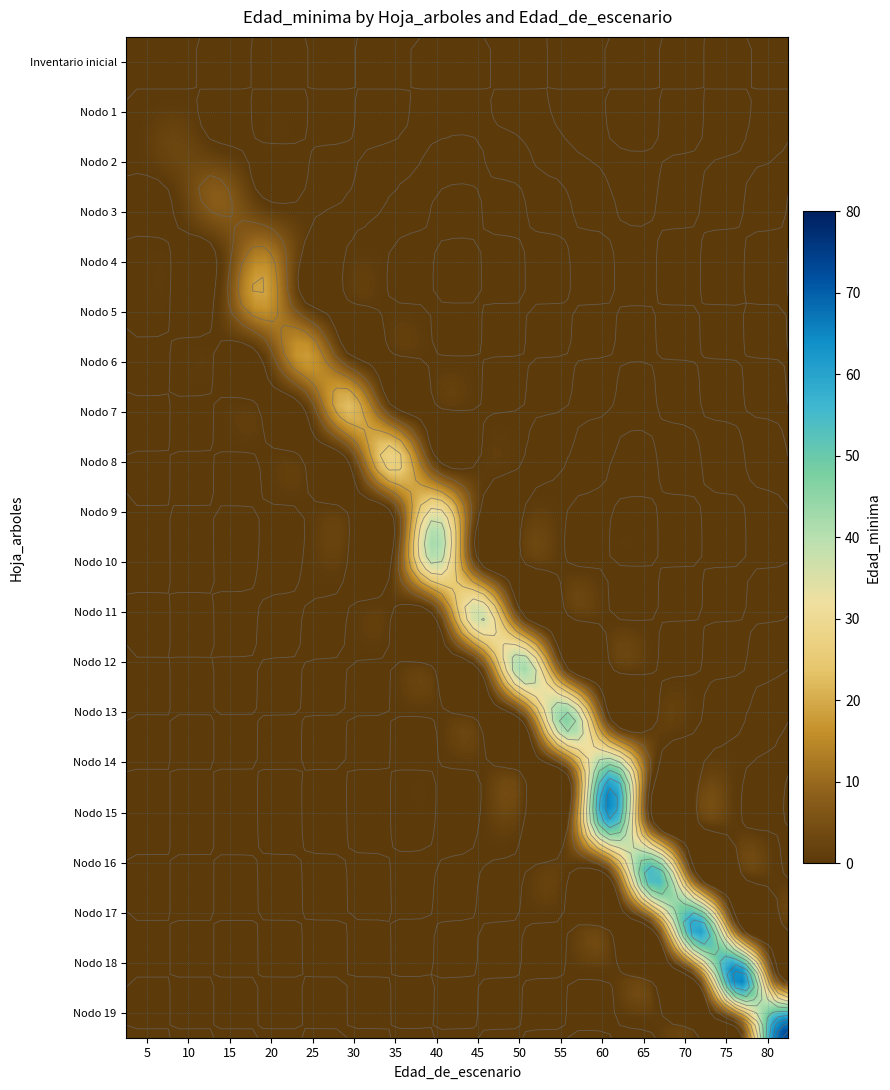

What is the difference between the maximum and minimum values in the Nodo 17 - Pies inventariados series?

62